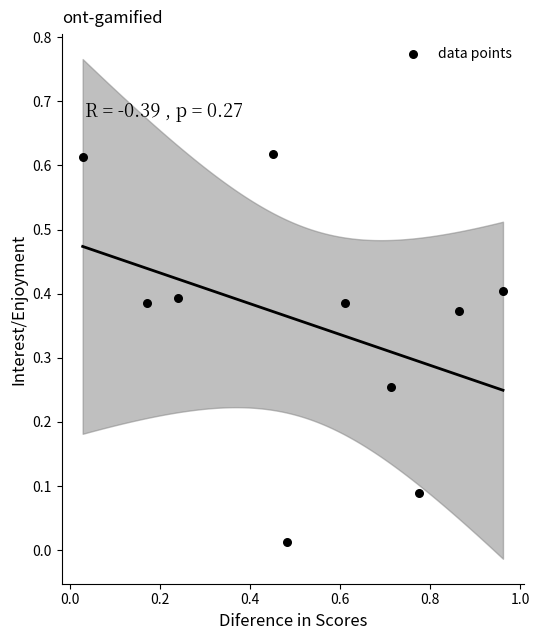

What is the range of X values (max minus min)?

0.9